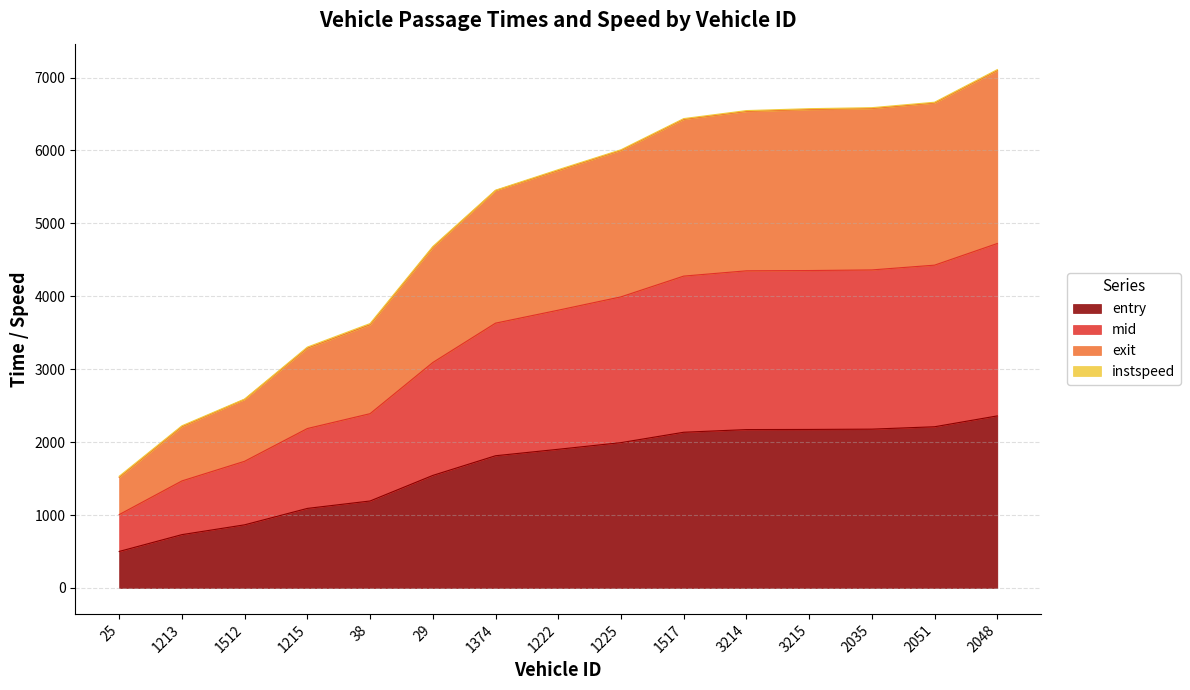

The value of entry at 2048 is 2359.9. True or false?

True